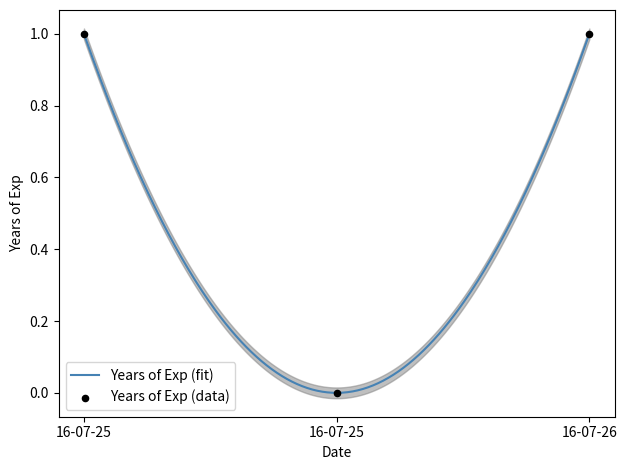

What is the change in value from 16-07-25 to 16-07-26?

+1